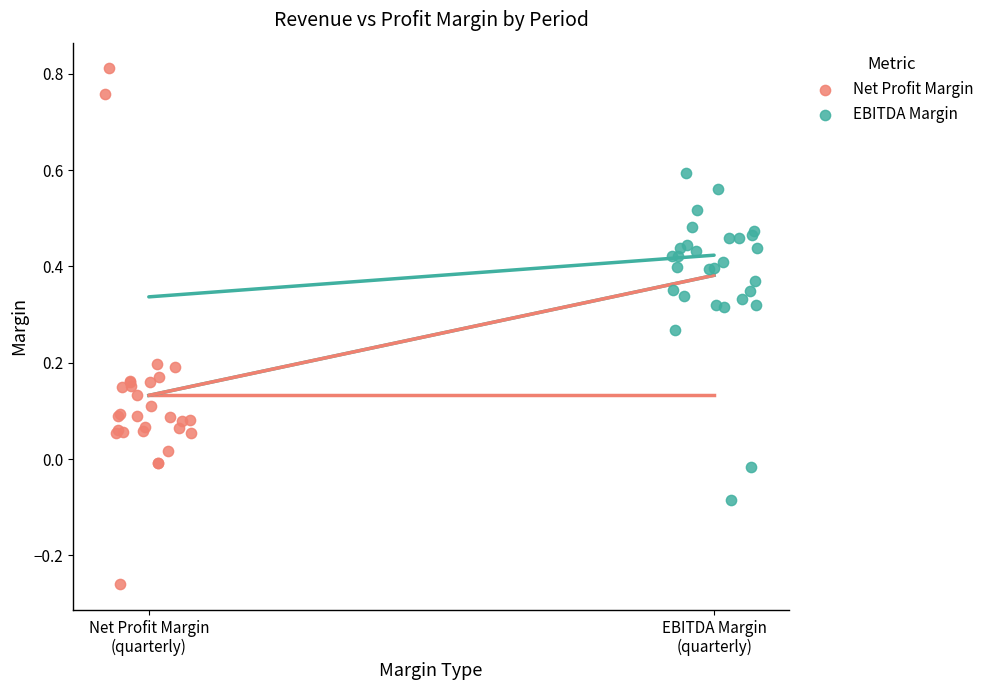

Which series contains the highest Y value?

Net Profit Margin